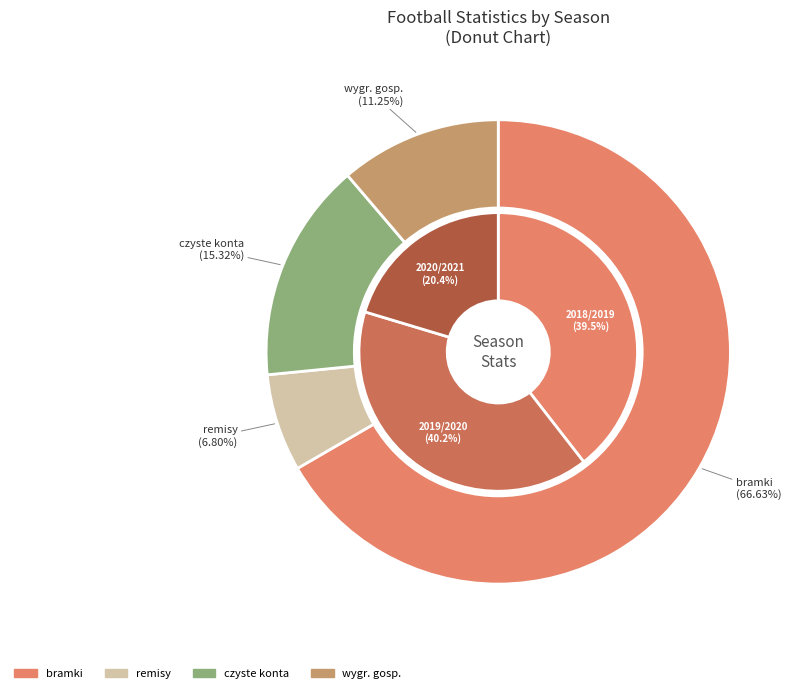

How many slices are in this pie chart?

3